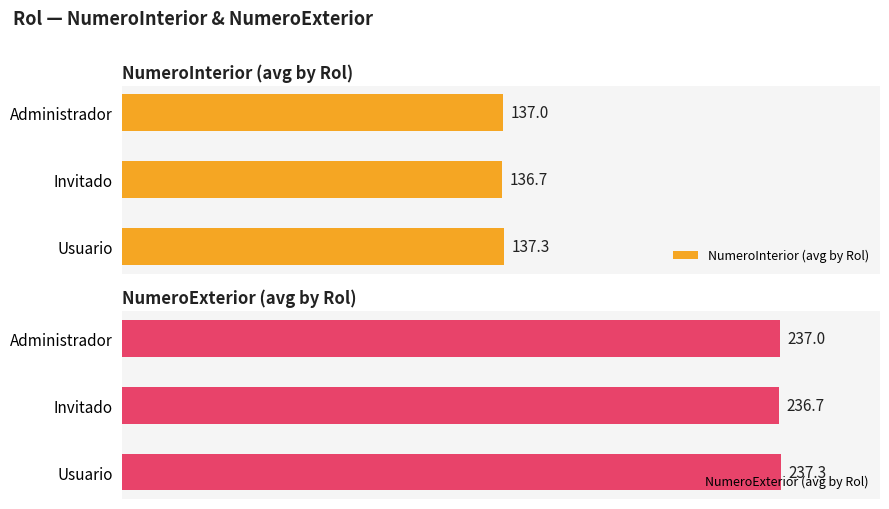

Are the bars grouped side by side (vs. stacked)?

Yes